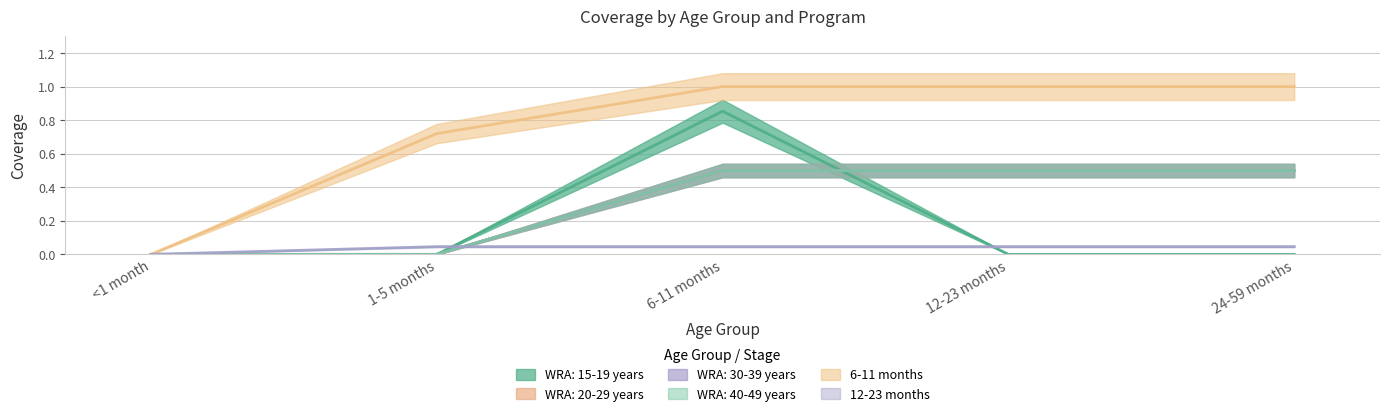

Count the number of categories in the chart.

5